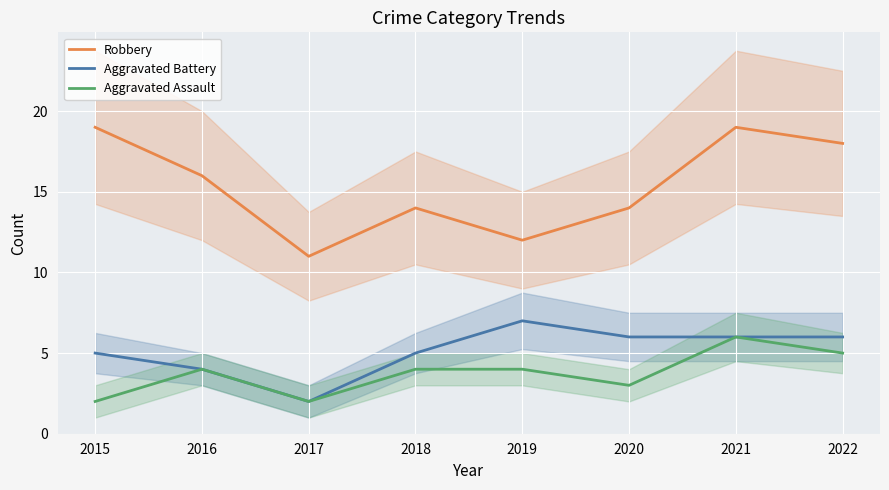

How many lines are shown in the chart?

3